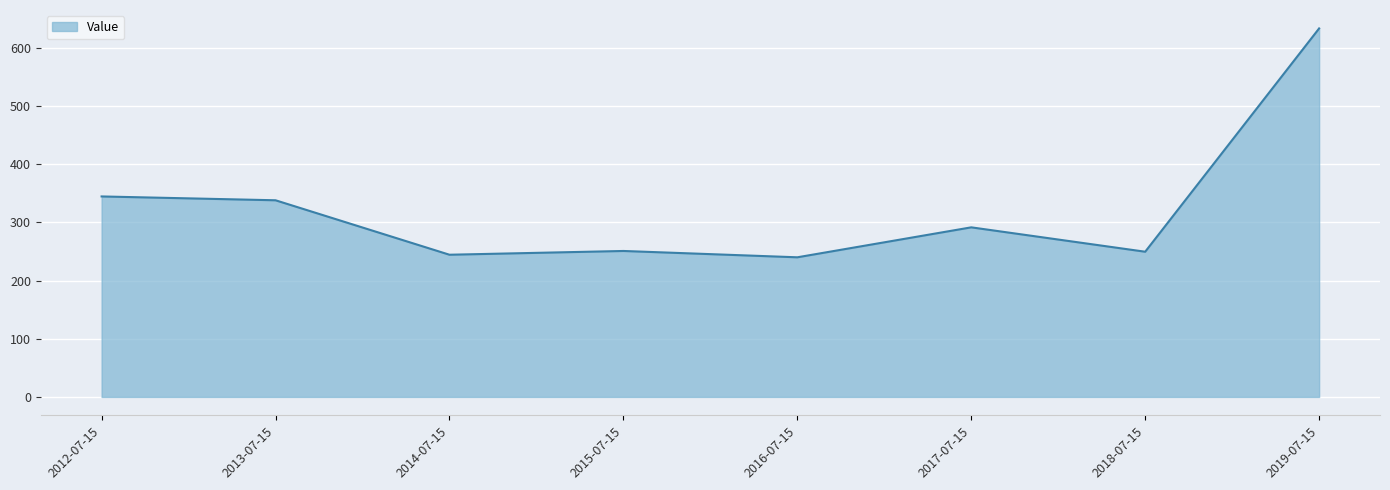

Is it true that the value at 2018-07-15 is 379.4?

False